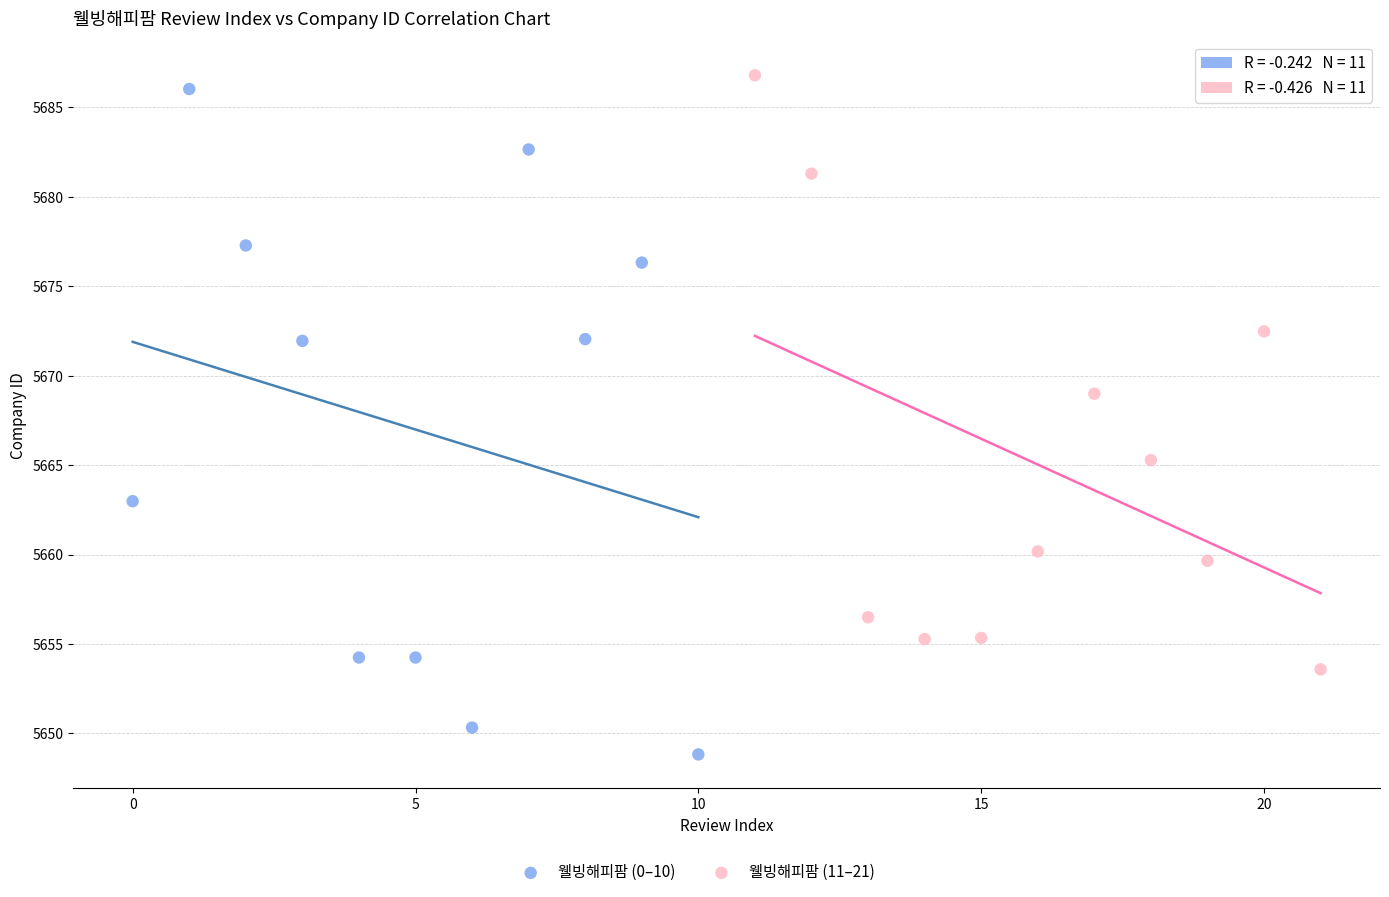

Which series contains the highest Y value?

웰빙해피팜 (11–21)